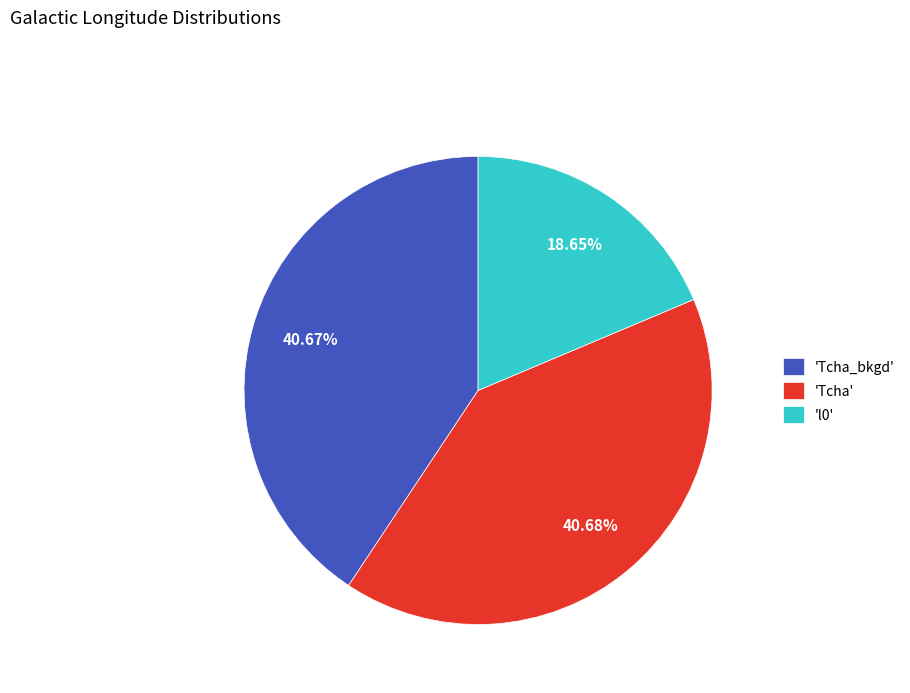

Approximately how many times larger is the value at 'l0' compared to 'Tcha'?

0.5